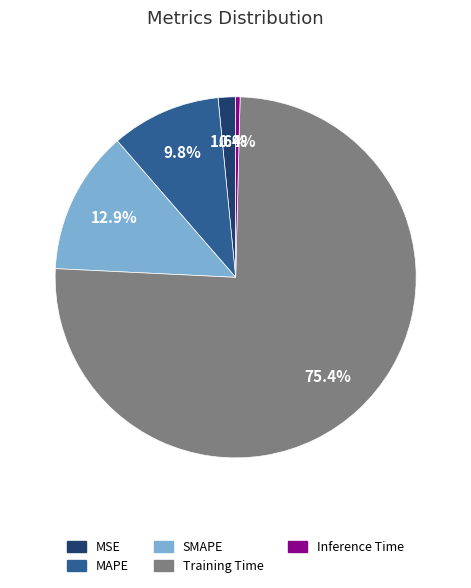

What is the smallest slice in the pie chart?

Inference Time